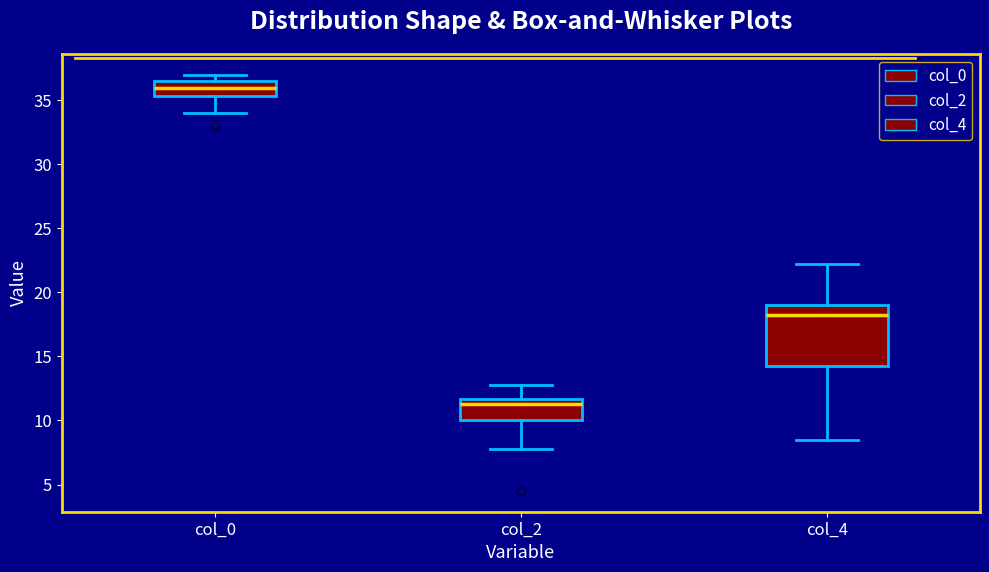

Reading left to right, transcribe this box plot: for each box, give where its median line is, the range the box spans, and where its two whiskers end, as read against the y-axis. The values are not printed on the chart, so give them approximately, as read against the axis.

col_0: median 36.0, box 35.5 to 36.5, whiskers 34.0 to 37.0
col_2: median 11.5 (just below the box's upper edge), box 10.0 to 11.5, whiskers 8.0 to 13.0
col_4: median 18.5, box 14.5 to 19.0, whiskers 8.5 to 22.5